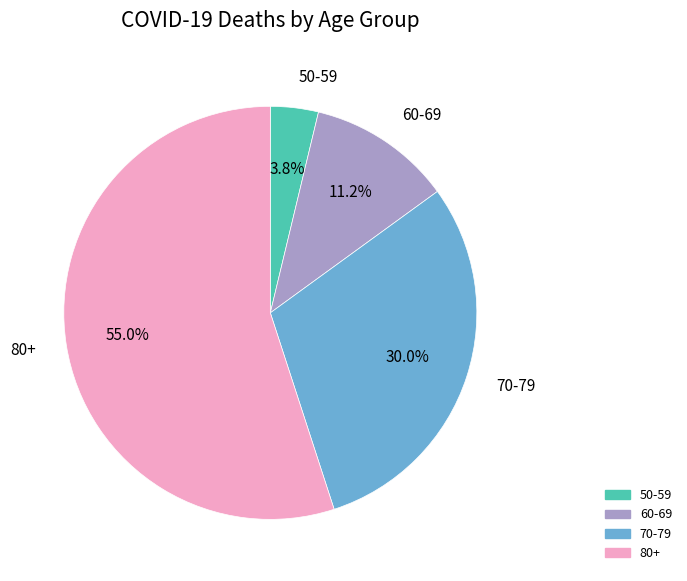

Count the number of slices in the pie.

4